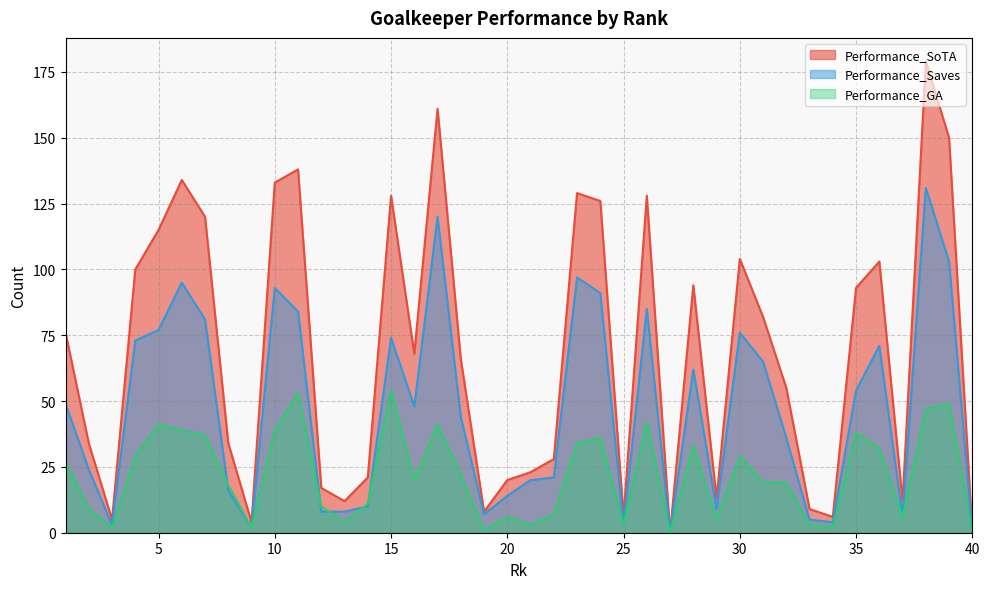

What is the value of the Performance_Saves point at the 31st from the left?

65